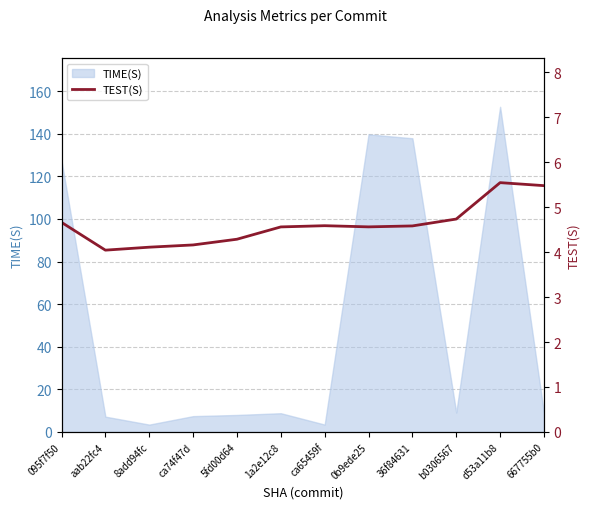

At which label is TIME(S) closest to 78?

095f7f50